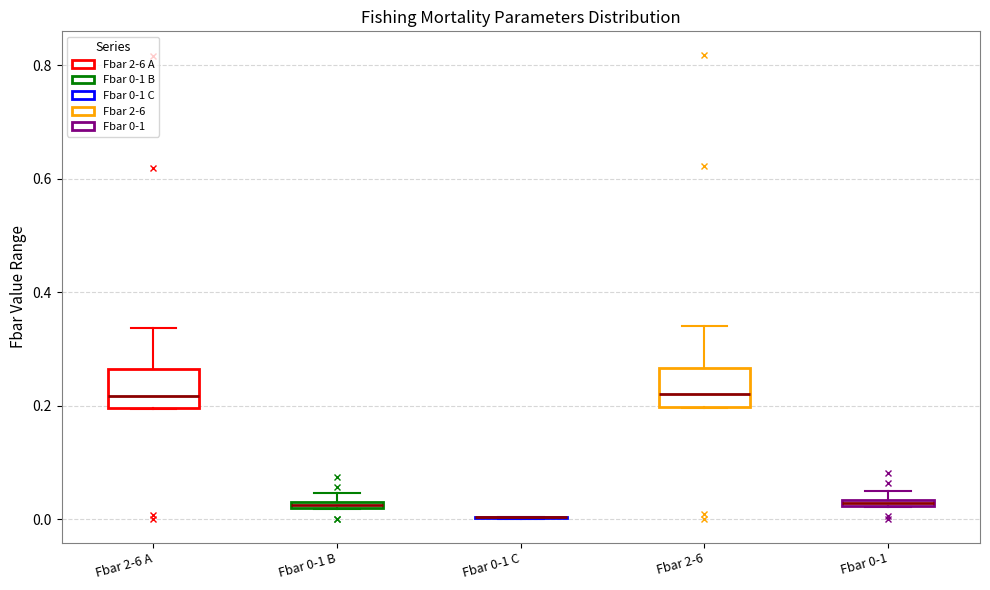

Where is the lower edge of the box for Fbar 2-6 on the y-axis? The values are not printed on the chart, so give them approximately, as read against the axis.

0.20